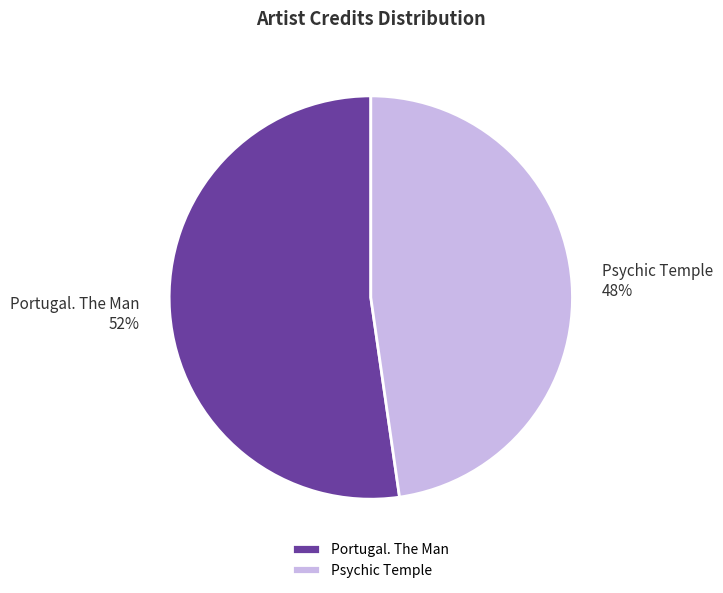

To the nearest percent, what is the combined percentage of Psychic Temple and Portugal. The Man?

100%